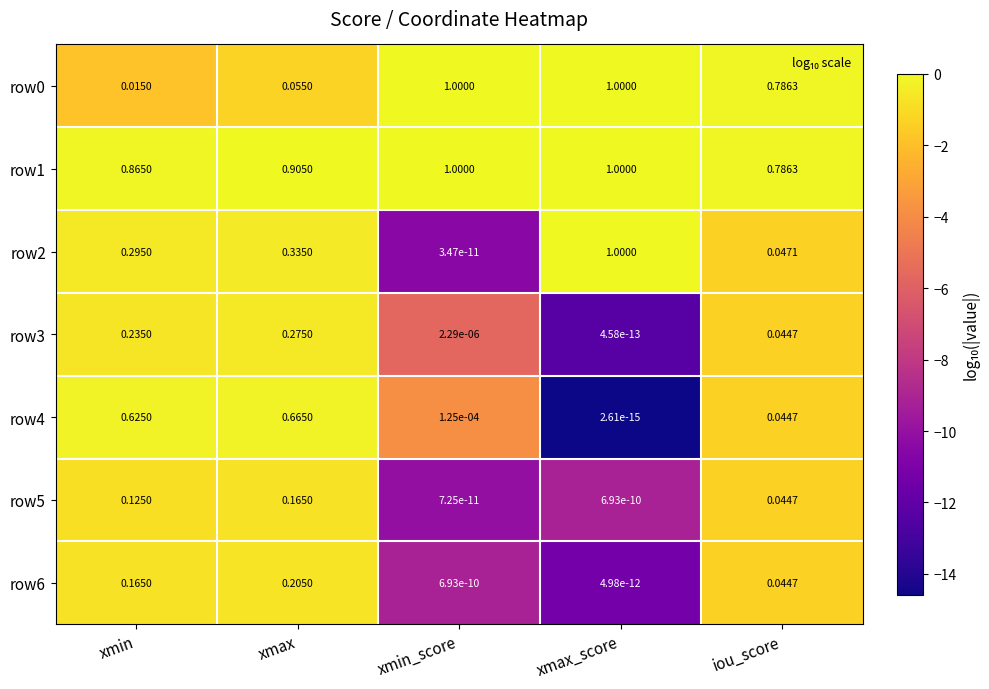

At which label is row6 closest to 0?

xmax_score